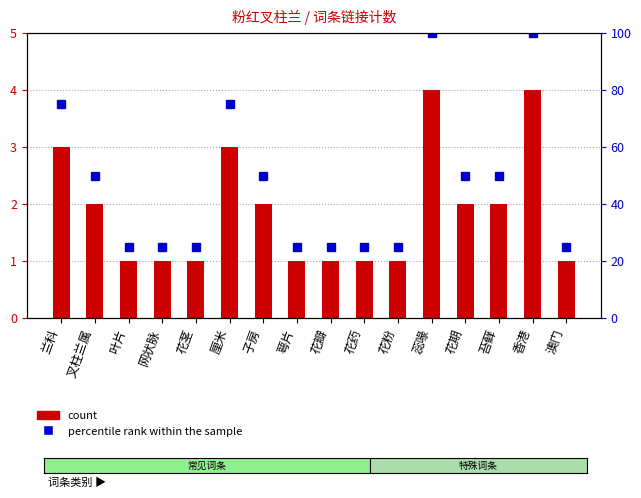

Reading right to left, what are all the values shown in this chart?

count: 1	4	2	2	4	1	1	1	1	2	3	1	1	1	2	3
percentile rank within the sample: 25	100	50	50	100	25	25	25	25	50	75	25	25	25	50	75